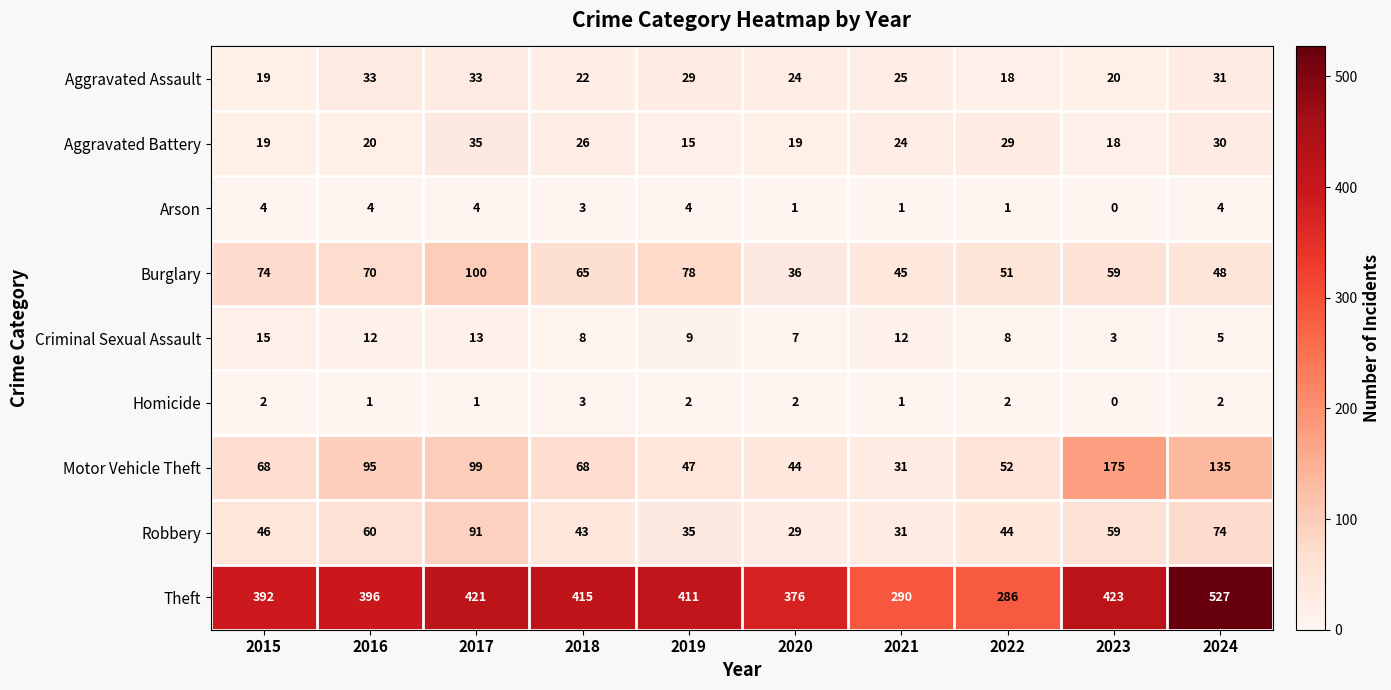

Is it true that Burglary equals 22 at 2017?

False